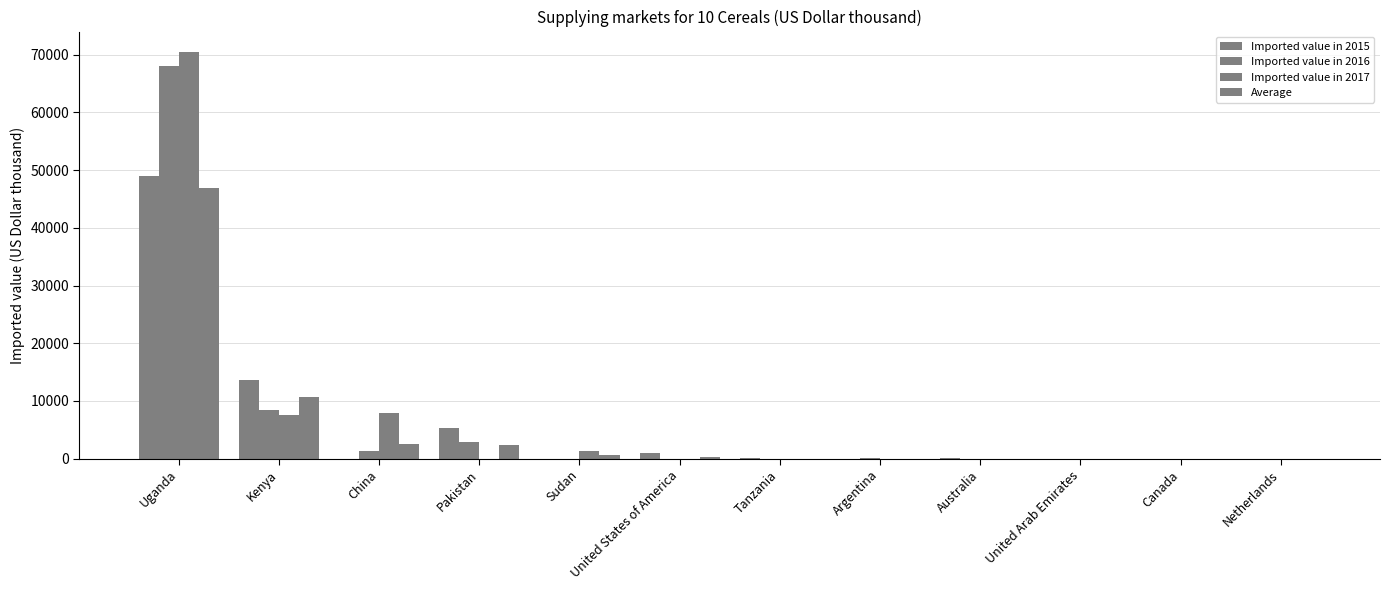

Reading right to left, transcribe all the data shown in this chart.

Imported value in 2015: Netherlands=0.0	Canada=10.0	United Arab Emirates=0.0	Australia=46.0	Argentina=21.0	Tanzania=101.0	United States of America=959.0	Sudan=0.0	Pakistan=5394.0	China=0.0	Kenya=13697.0	Uganda=49045.0
Imported value in 2016: Netherlands=1.0	Canada=0.0	United Arab Emirates=0.0	Australia=0.0	Argentina=30.0	Tanzania=0.0	United States of America=0.0	Sudan=0.0	Pakistan=2831.0	China=1309.0	Kenya=8400.0	Uganda=67986.0
Imported value in 2017: Netherlands=0.0	Canada=0.0	United Arab Emirates=0.0	Australia=0.0	Argentina=0.0	Tanzania=0.0	United States of America=0.0	Sudan=1350.0	Pakistan=0.0	China=7908.0	Kenya=7554.0	Uganda=70502.0
Average: Netherlands=0.8	Canada=2.5	United Arab Emirates=3.0	Australia=11.5	Argentina=12.8	Tanzania=25.2	United States of America=239.8	Sudan=675.0	Pakistan=2303.2	China=2489.8	Kenya=10762.0	Uganda=46883.2